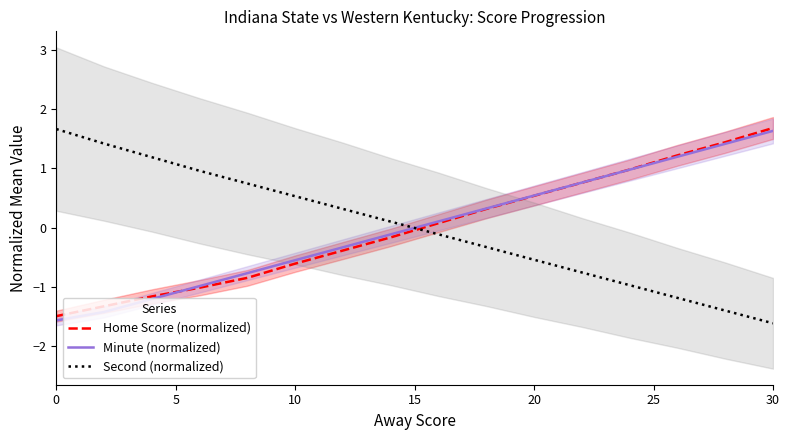

What is the lowest value of the Minute (normalized) series?

-1.6